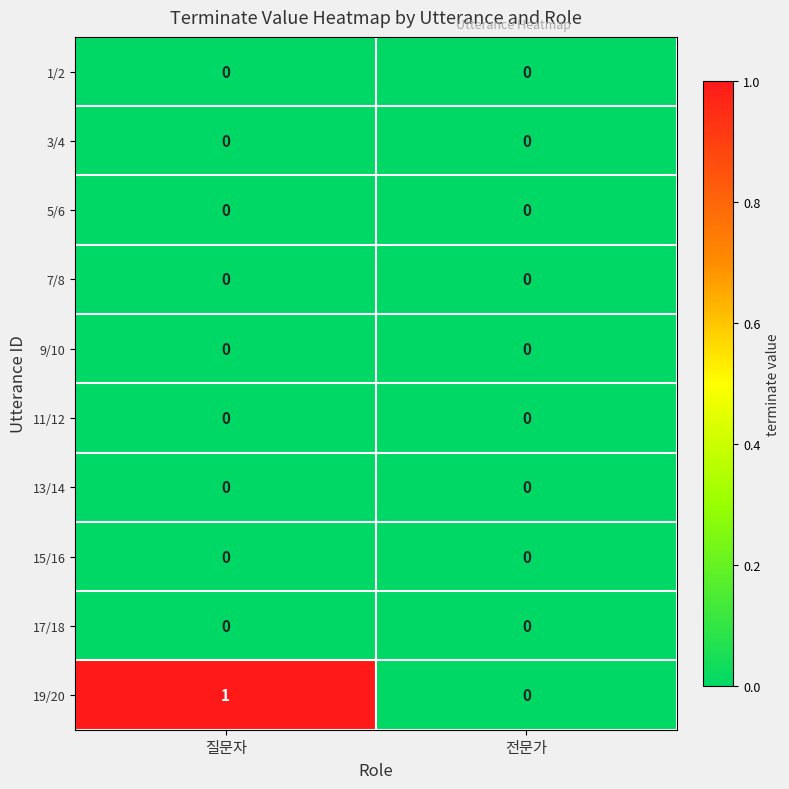

Reading left to right, transcribe all the data shown in this chart.

1/2: 0	0
3/4: 0	0
5/6: 0	0
7/8: 0	0
9/10: 0	0
11/12: 0	0
13/14: 0	0
15/16: 0	0
17/18: 0	0
19/20: 1	0